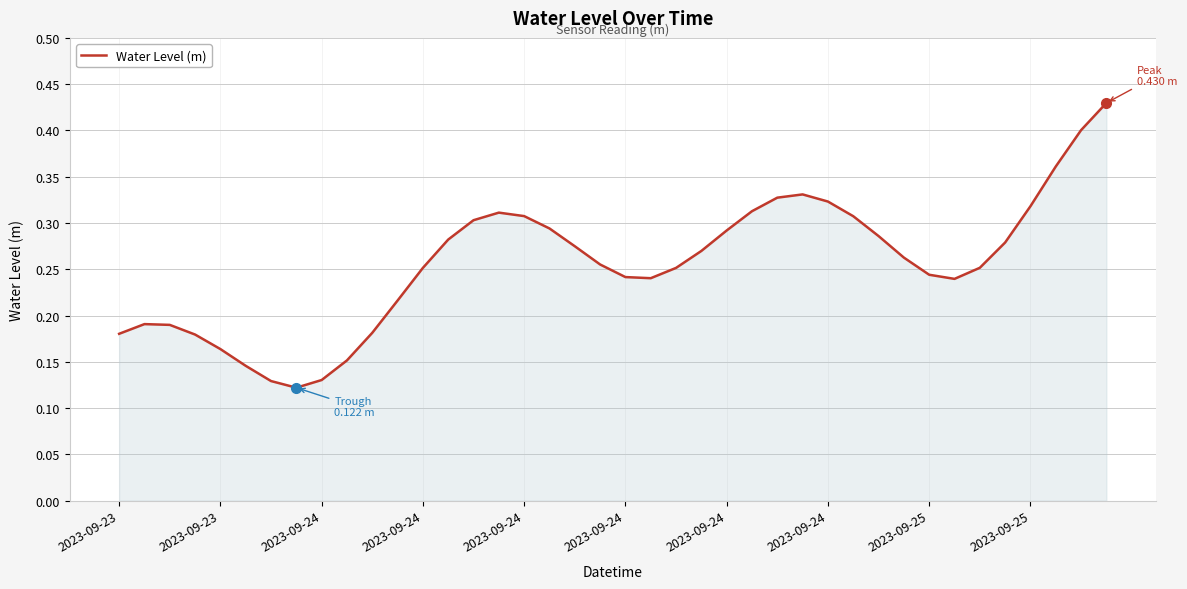

How many lines are shown in the chart?

1